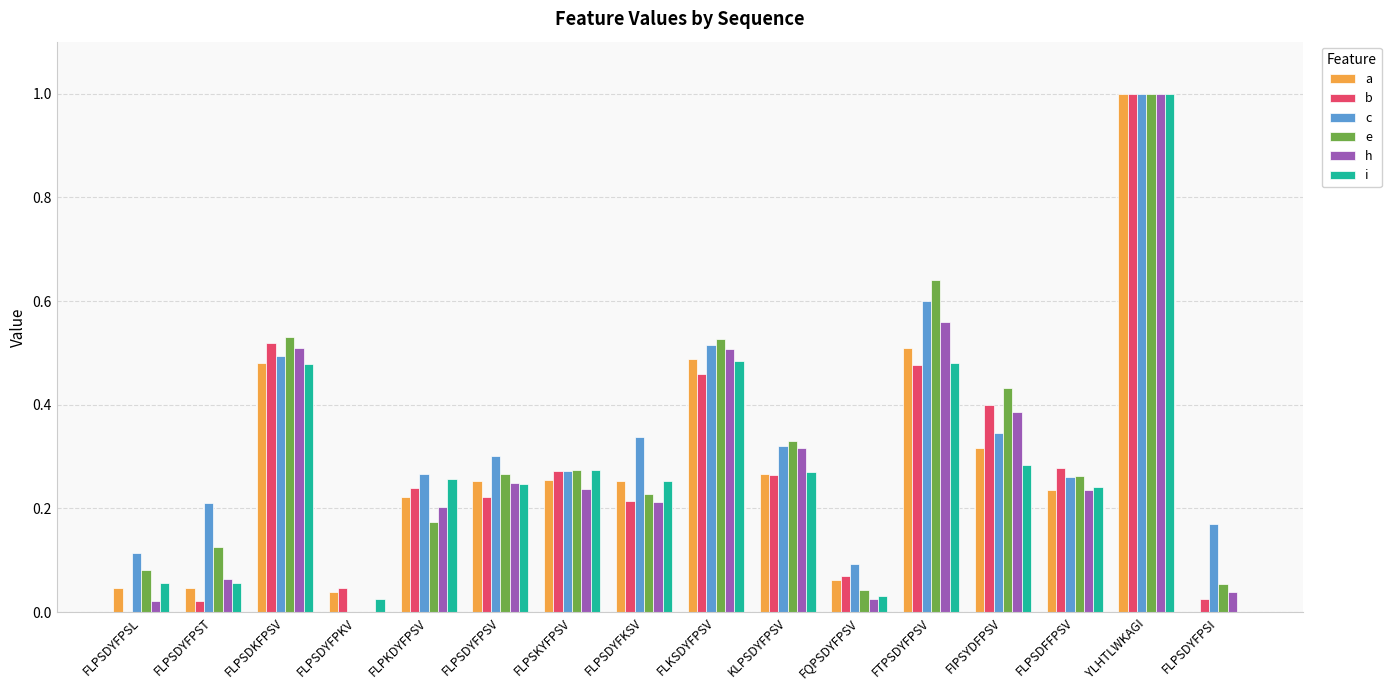

Are the bars grouped side by side (vs. stacked)?

Yes